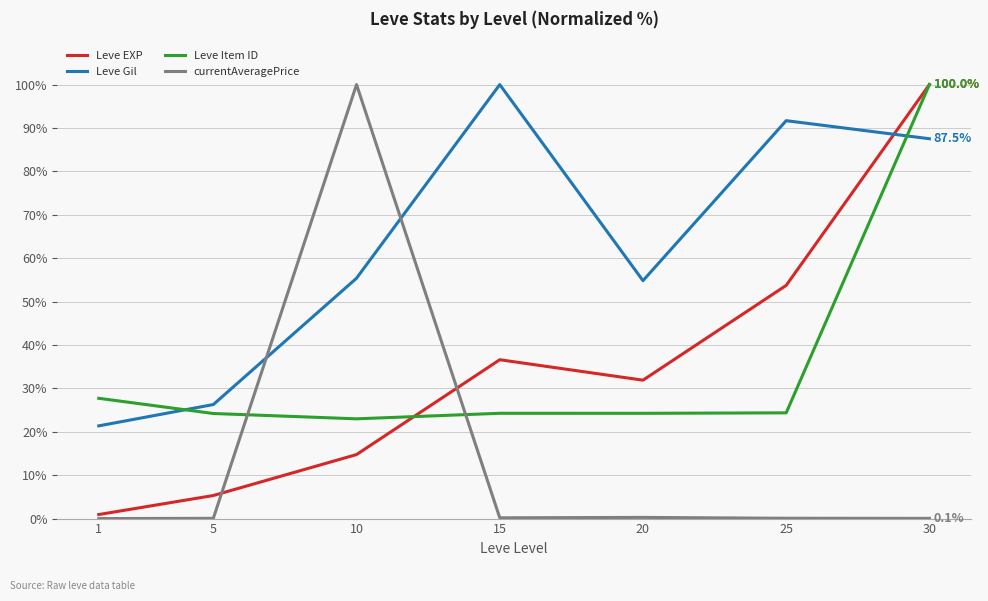

How many lines are shown in the chart?

4